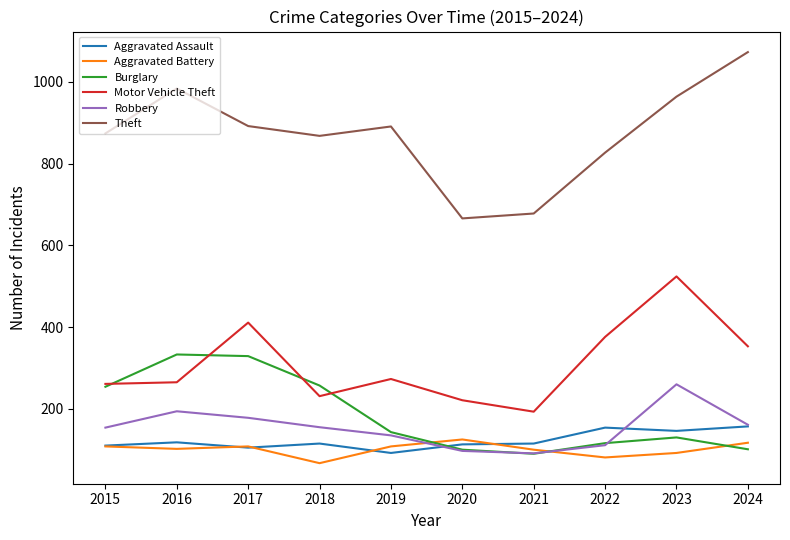

At which category is the sum across all series the highest?

2023